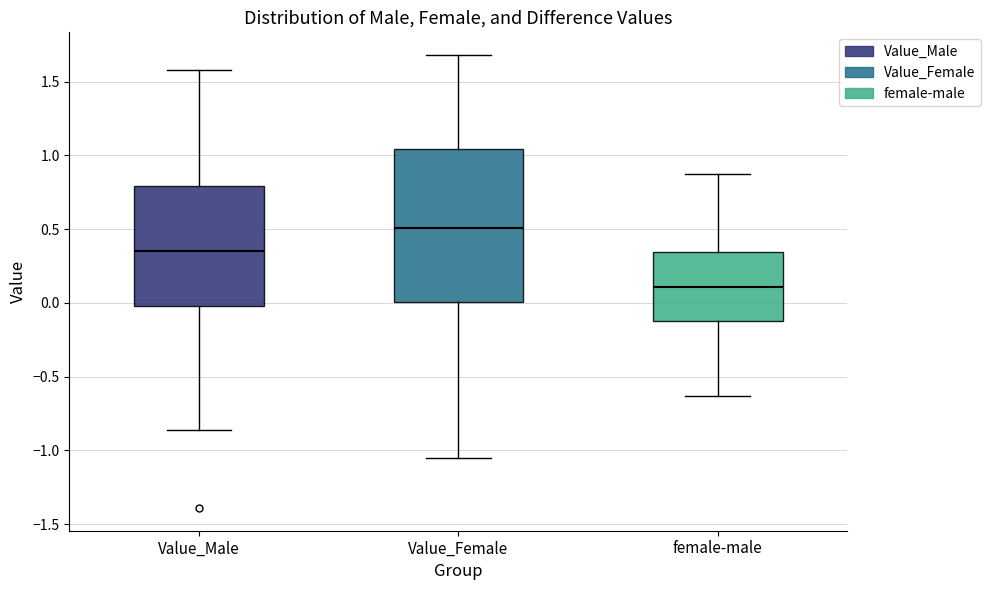

Comparing the boxes themselves (not the whiskers), which one is the tallest?

Value_Female